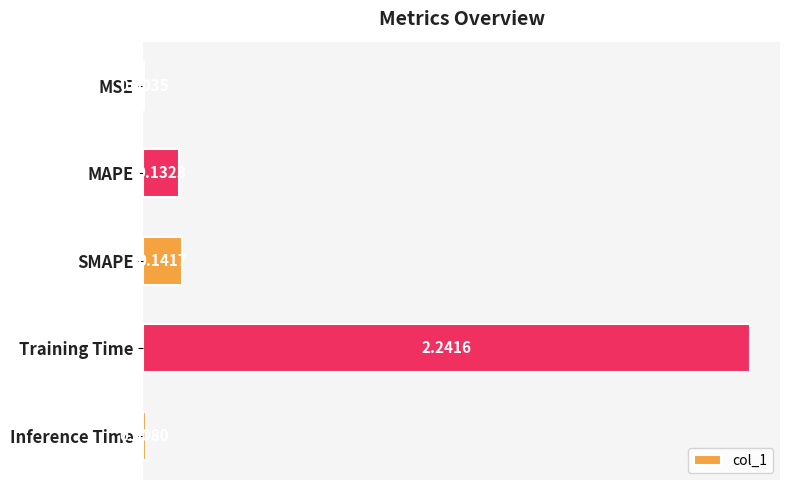

Which has a higher value, MAPE or Training Time?

Training Time